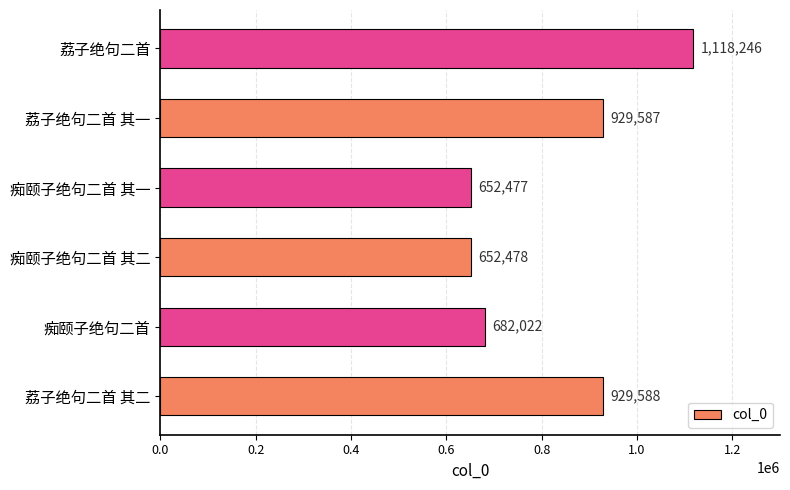

How many data points does each series have?

6